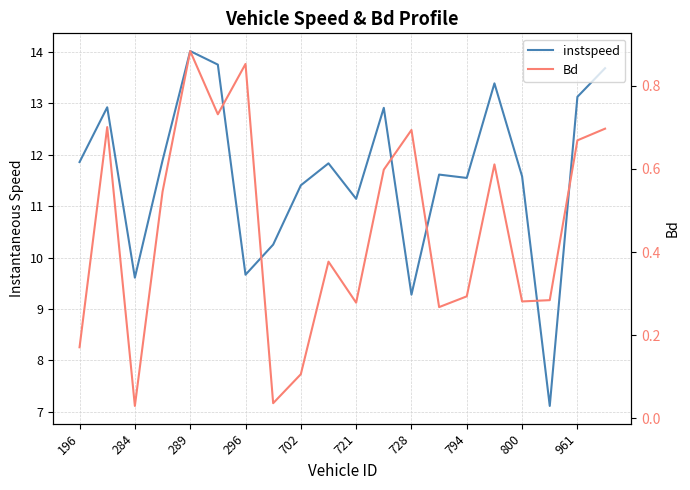

What is the value of the Bd point at the 14th from the left?

0.3